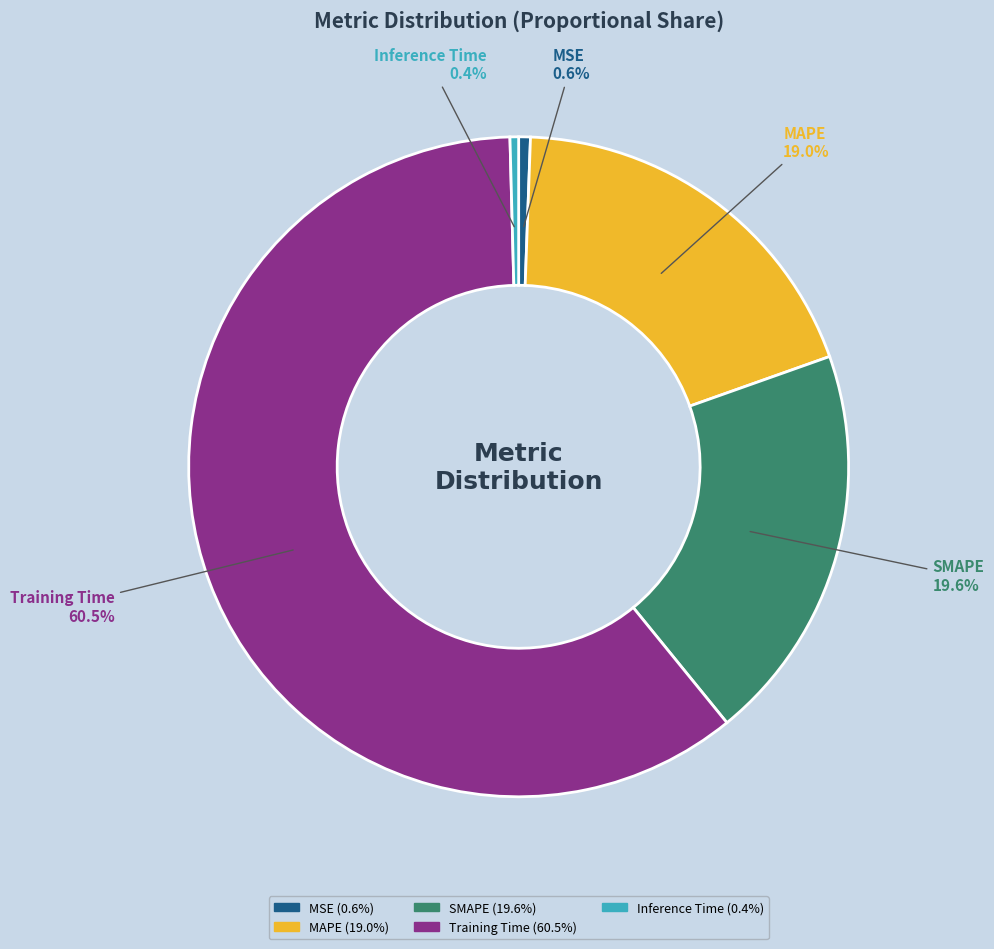

Does MAPE represent more than half of the total?

No